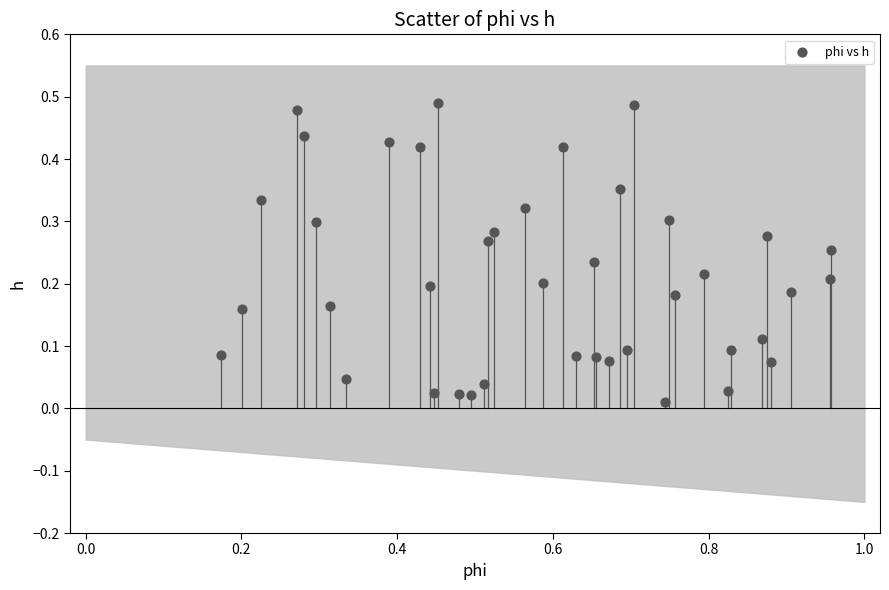

What is the range of X values (max minus min)?

0.8